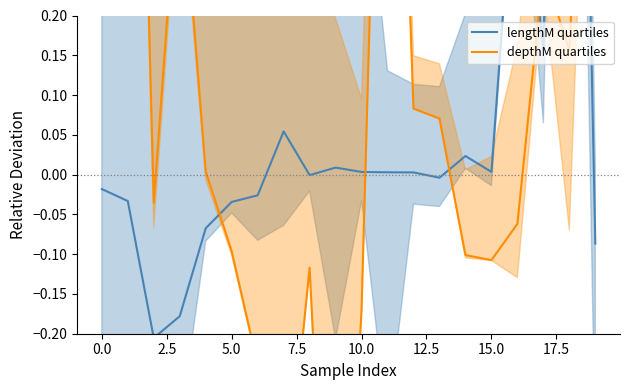

Rank the series at 11 from highest to lowest value.

depthM quartiles, lengthM quartiles